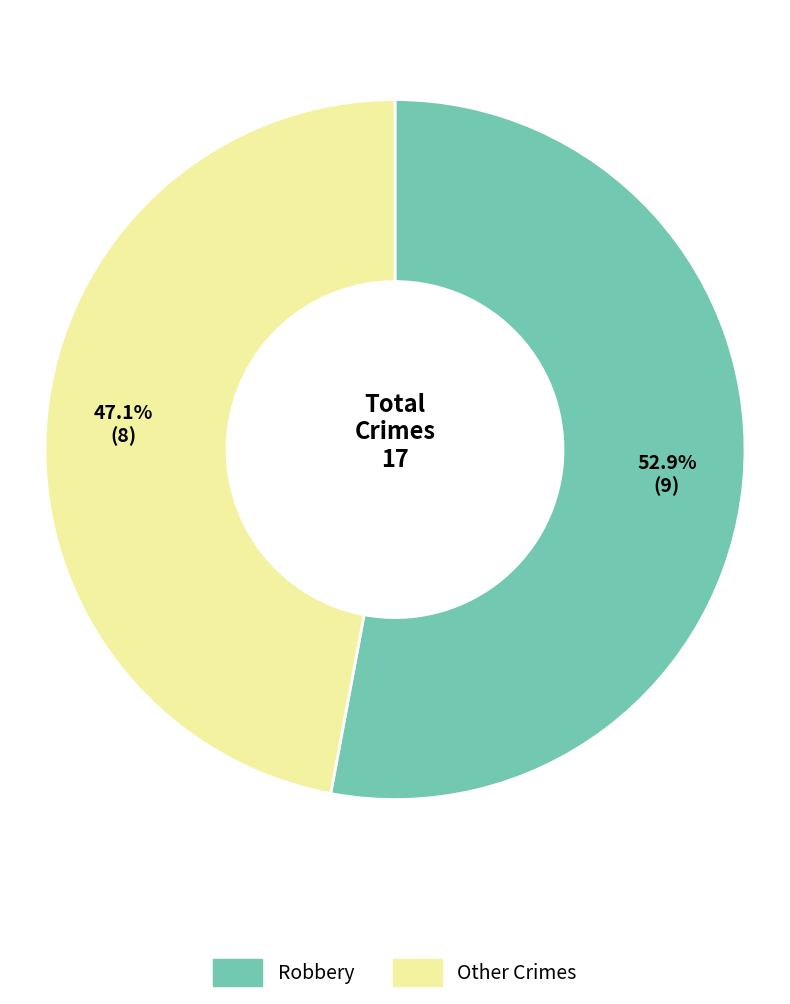

Which has a higher value, Other Crimes or Robbery?

Robbery